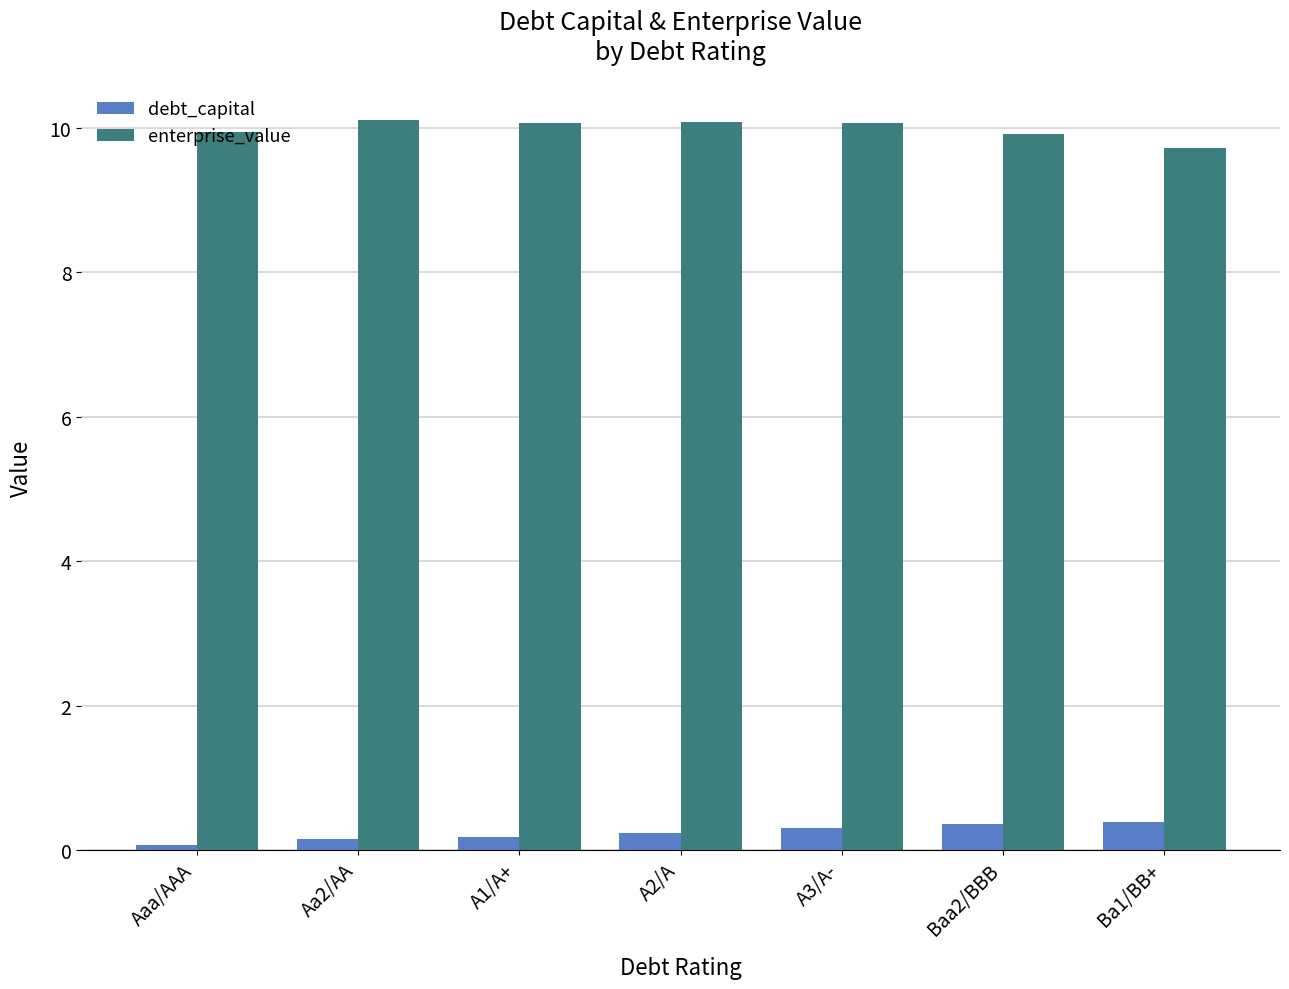

What are all the series names shown in the legend?

debt_capital, enterprise_value